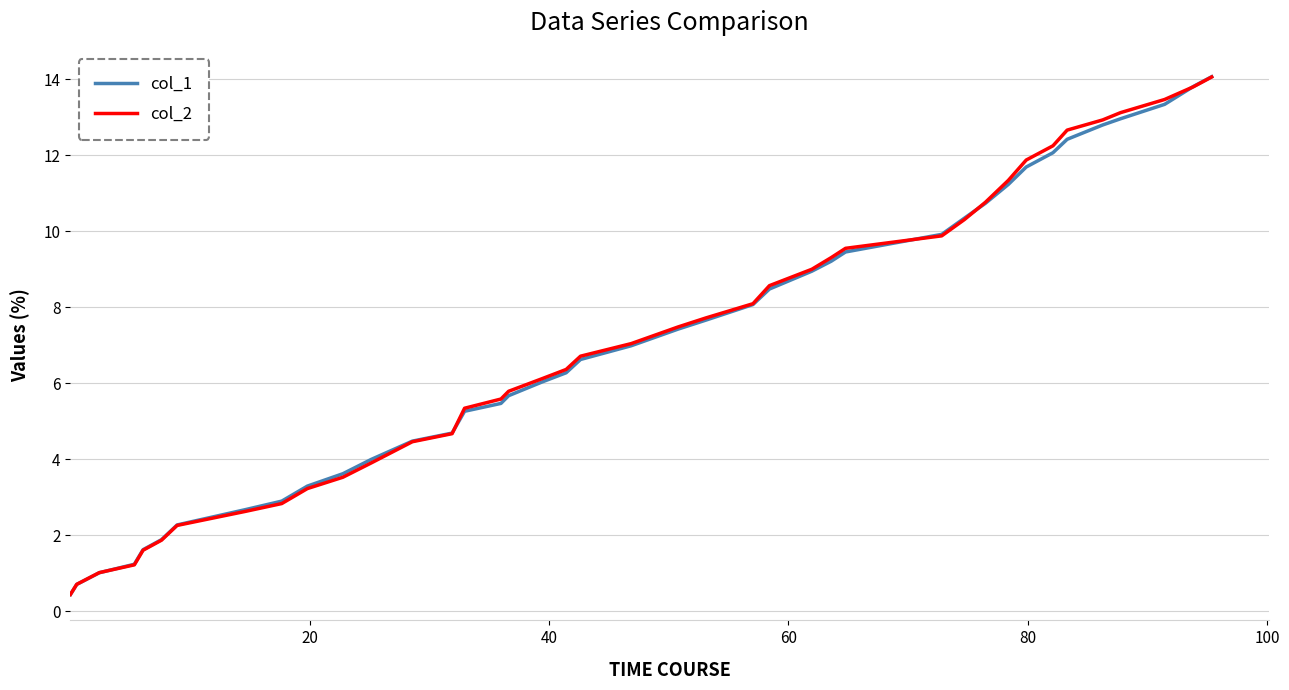

Which series has the widest spread of values?

col_1